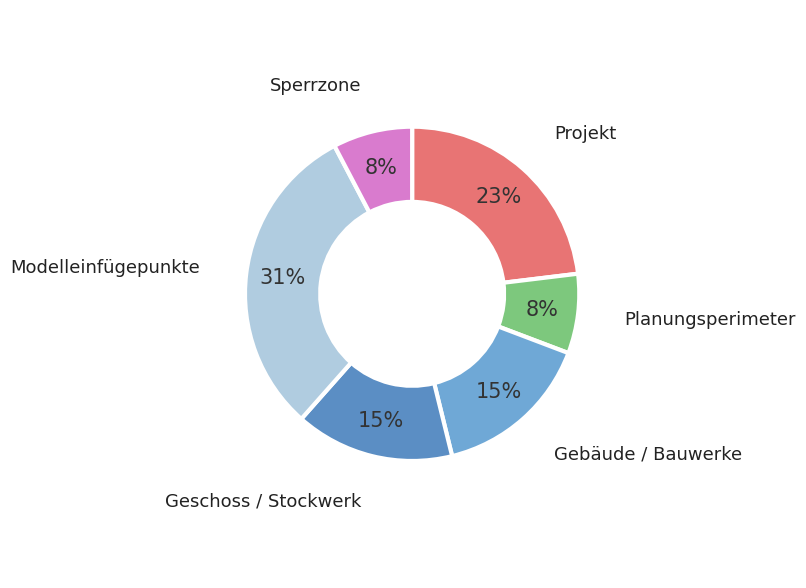

Which category has the biggest portion of the pie?

Modelleinfügepunkte